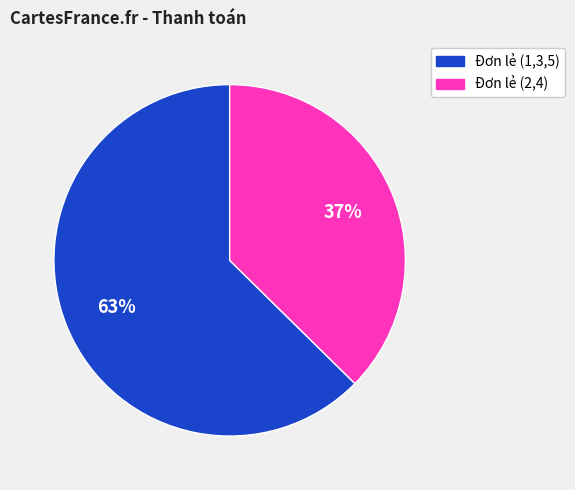

How many segments does this pie chart have?

2